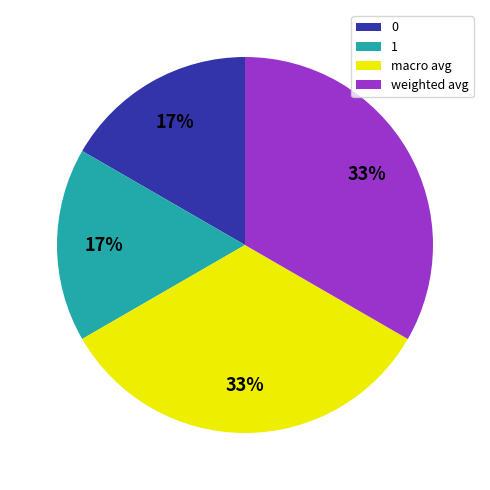

Is there a majority slice in this chart?

No